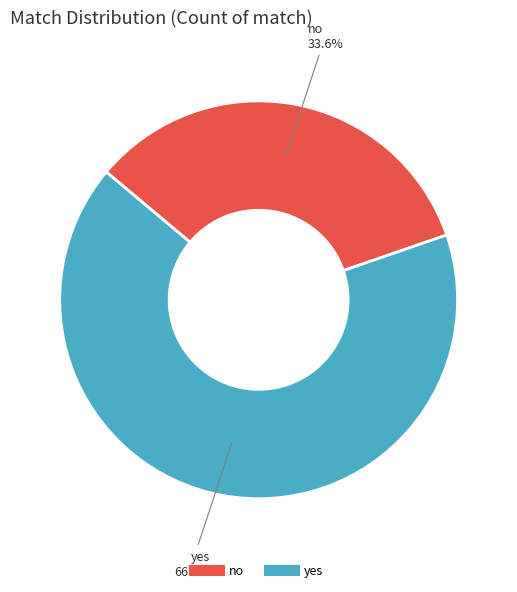

What is the largest slice in the pie chart?

yes